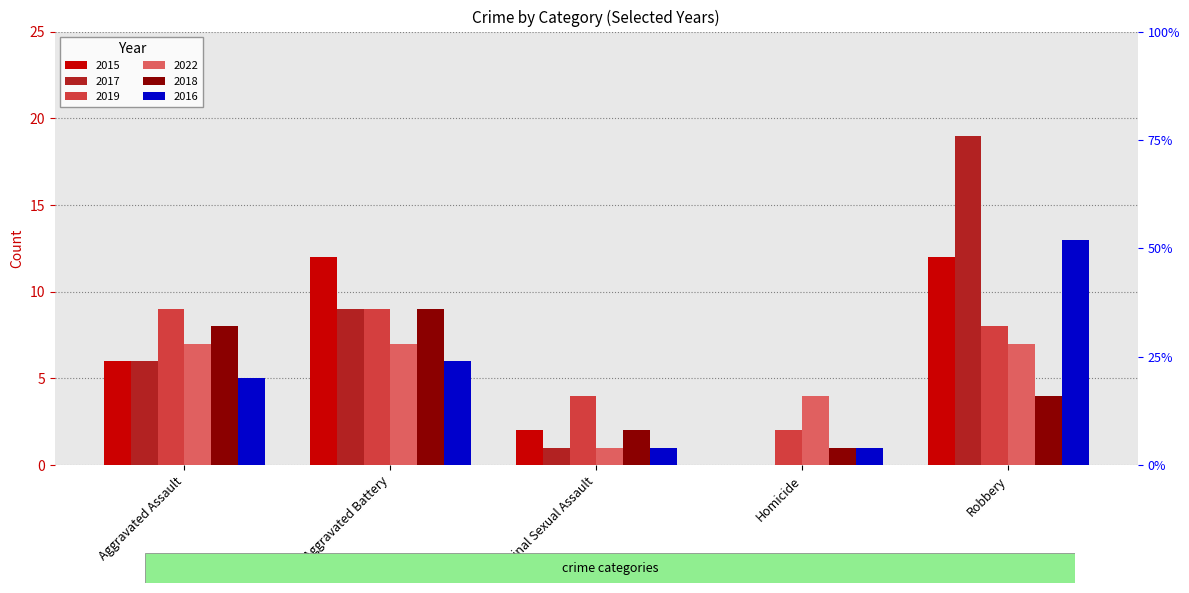

What is the total value across all series at Aggravated Assault?

41